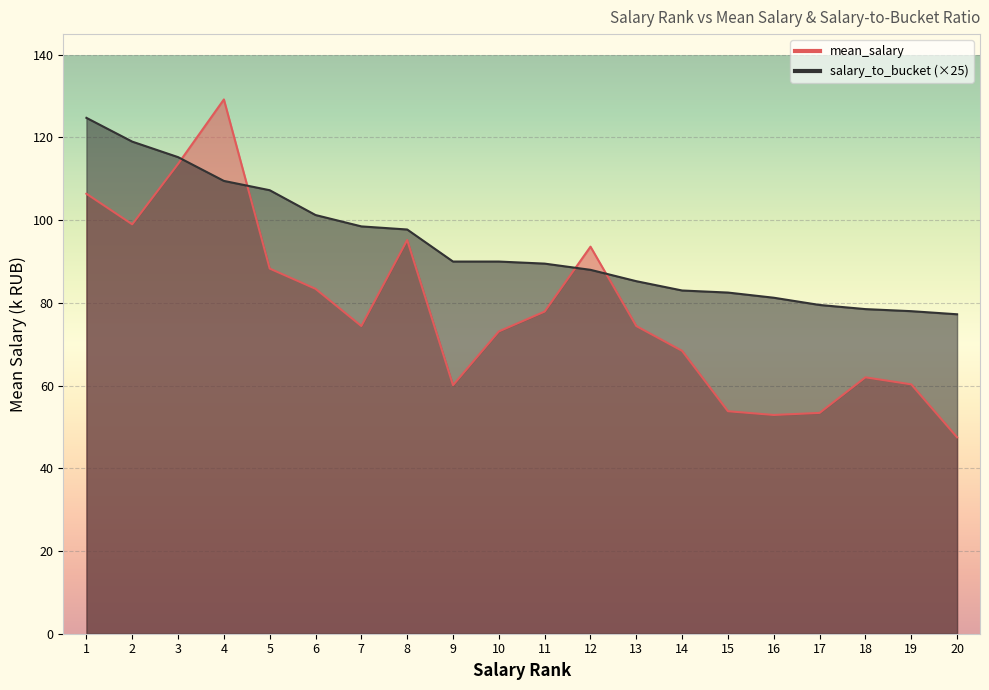

Reading left to right, extract all data points from this chart.

mean_salary: 1=106.4	2=99.0	3=113.6	4=129.2	5=88.3	6=83.4	7=74.4	8=95.2	9=60.1	10=73.1	11=77.9	12=93.6	13=74.4	14=68.4	15=53.8	16=52.9	17=53.4	18=62.0	19=60.3	20=47.5
salary_to_bucket: 1=124.8	2=119.0	3=115.3	4=109.5	5=107.2	6=101.2	7=98.5	8=97.8	9=90.0	10=90.0	11=89.5	12=88.0	13=85.2	14=83.0	15=82.5	16=81.2	17=79.5	18=78.5	19=78.0	20=77.2